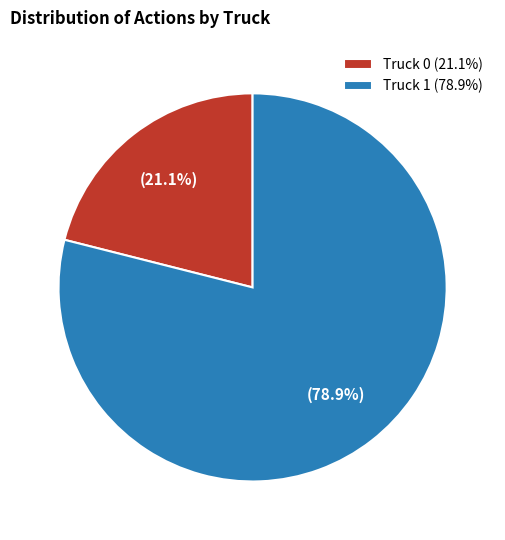

Which has a higher value, Truck 1 or Truck 0?

Truck 1